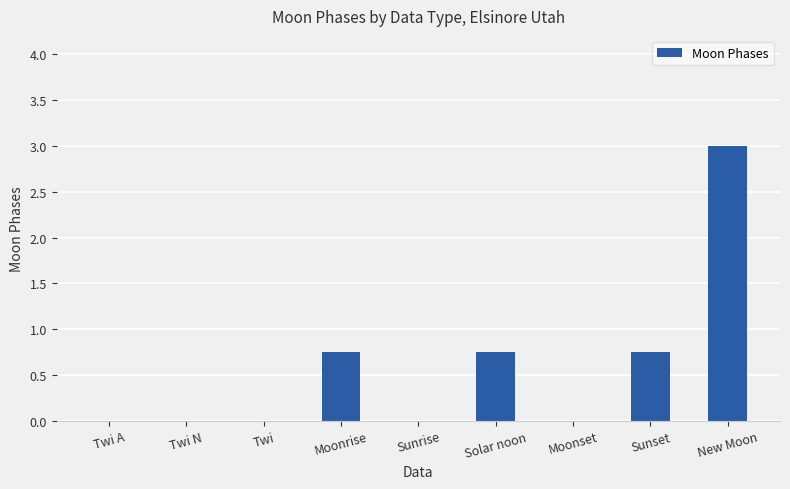

The chart shows a value of -1.4 at Twi N. True or false?

False